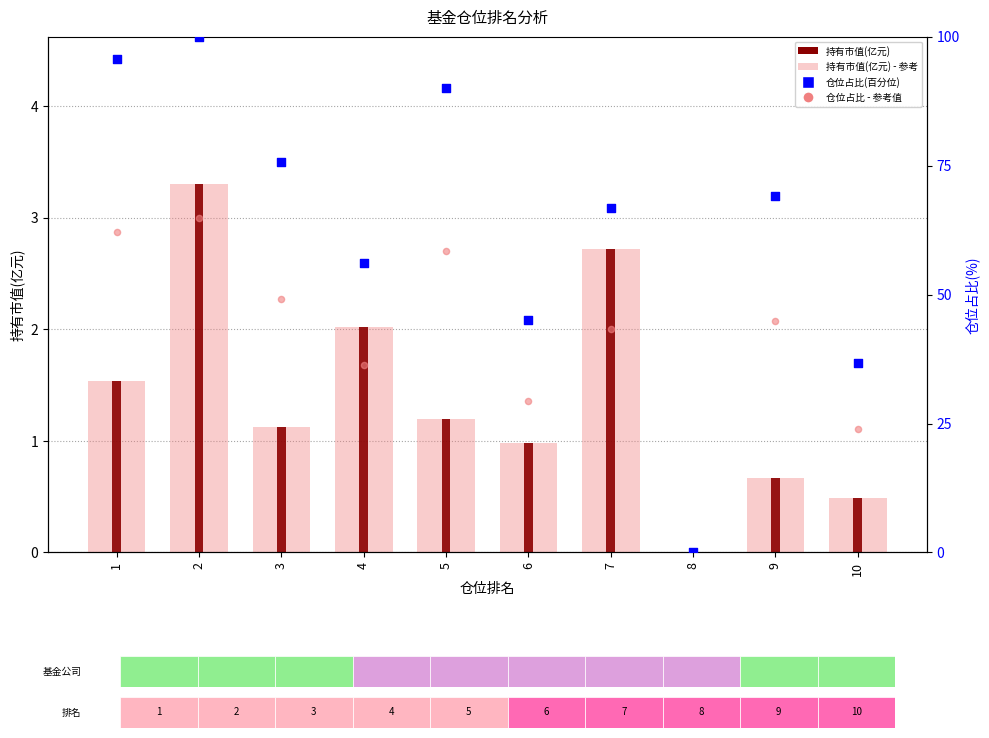

Is the value of 持有市值(亿元) at 3 greater than the value of 仓位占比 - 参考值 at 5?

No